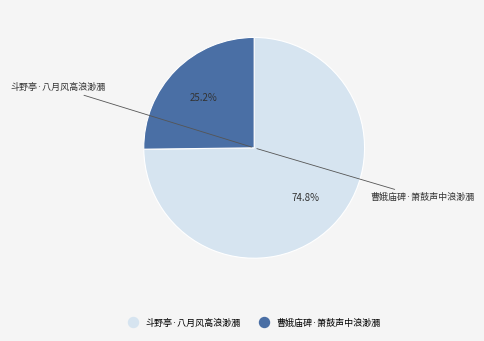

Rank the categories by value from lowest to highest.

曹娥庙碑·箫鼓声中浪渺瀰, 斗野亭·八月风高浪渺瀰